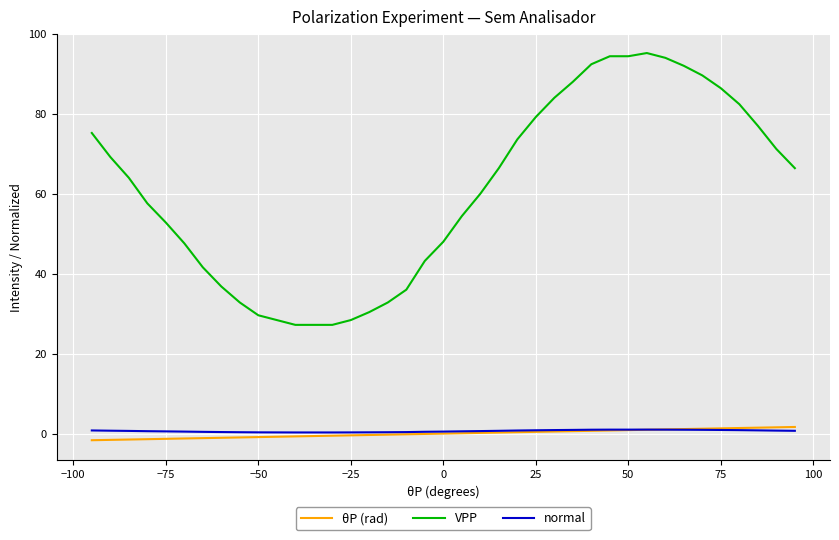

What is the sum of all VPP values?

2377.0